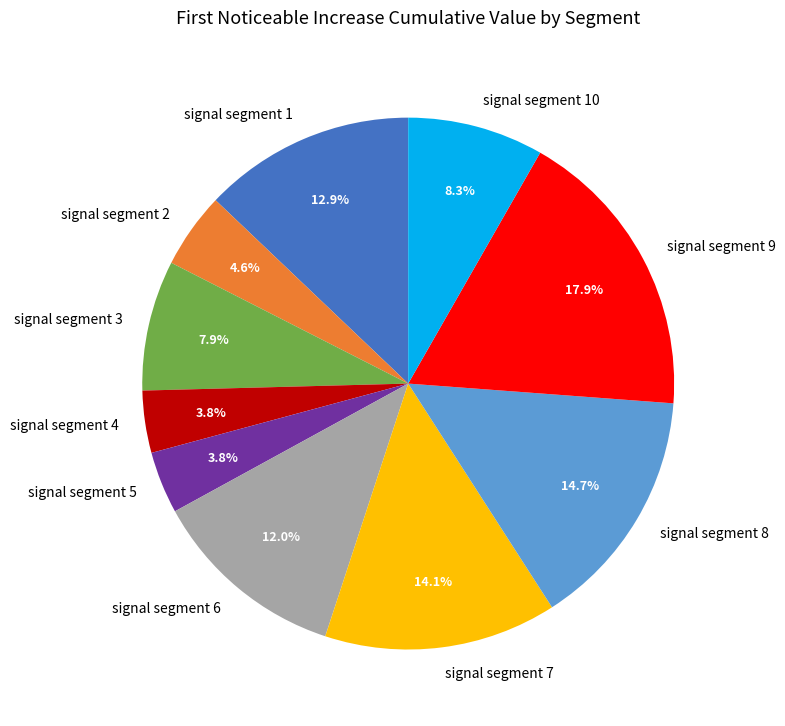

Between signal segment 3 and signal segment 4, which is larger?

signal segment 3